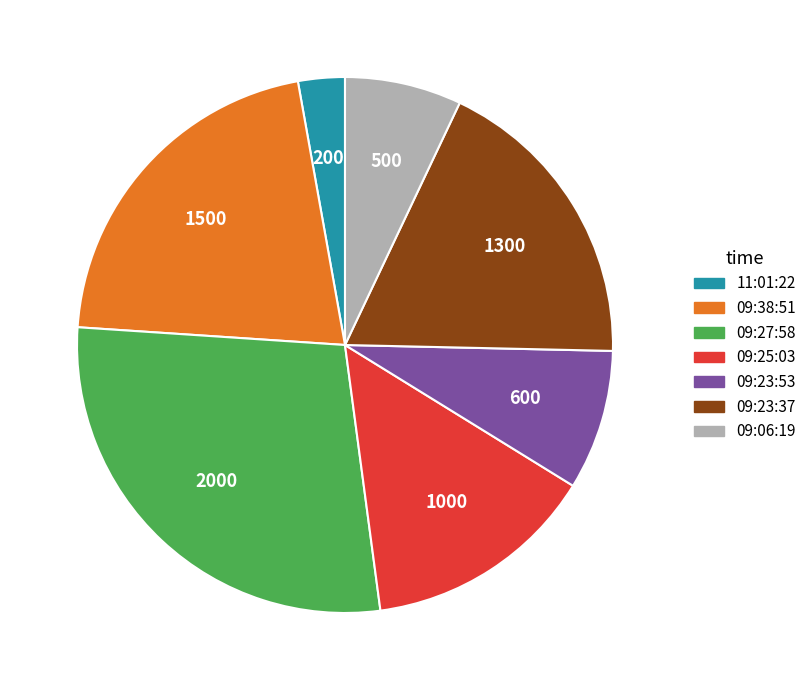

Rank the categories by value from lowest to highest.

11:01:22, 09:06:19, 09:23:53, 09:25:03, 09:23:37, 09:38:51, 09:27:58